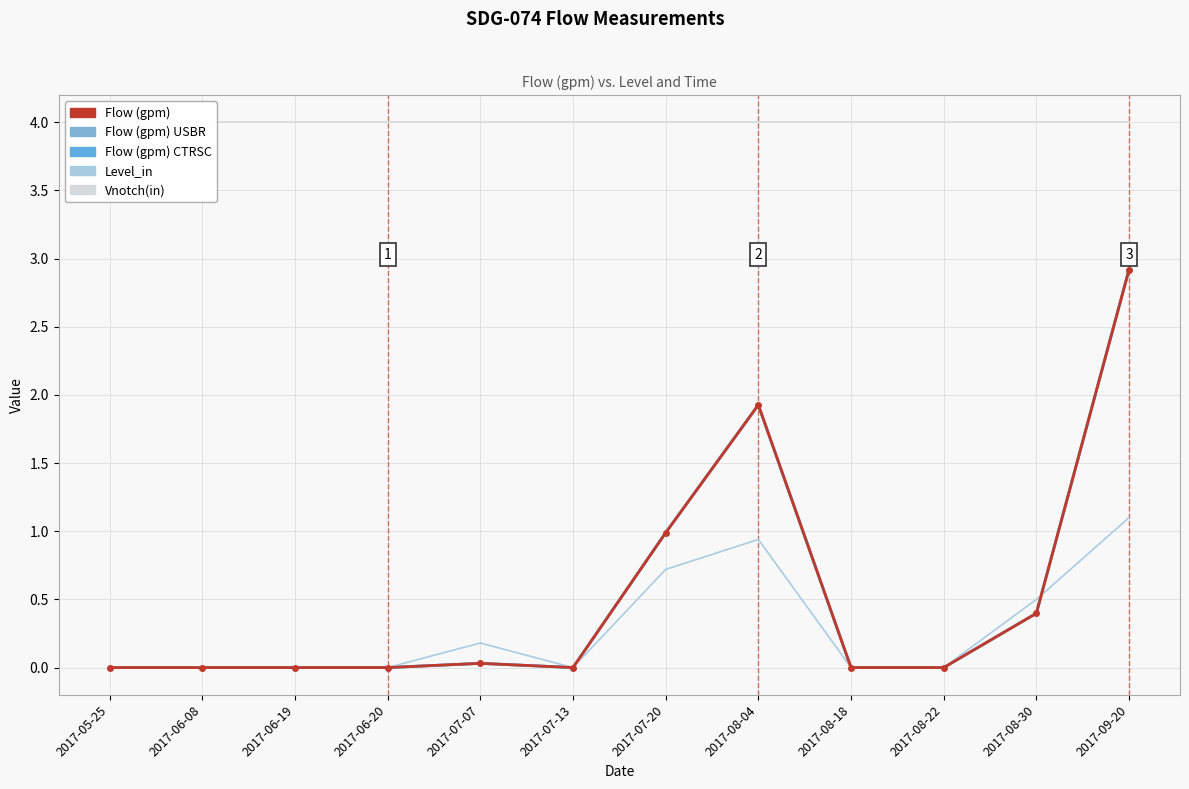

What is the maximum value for Flow (gpm) CTRSC?

2.9